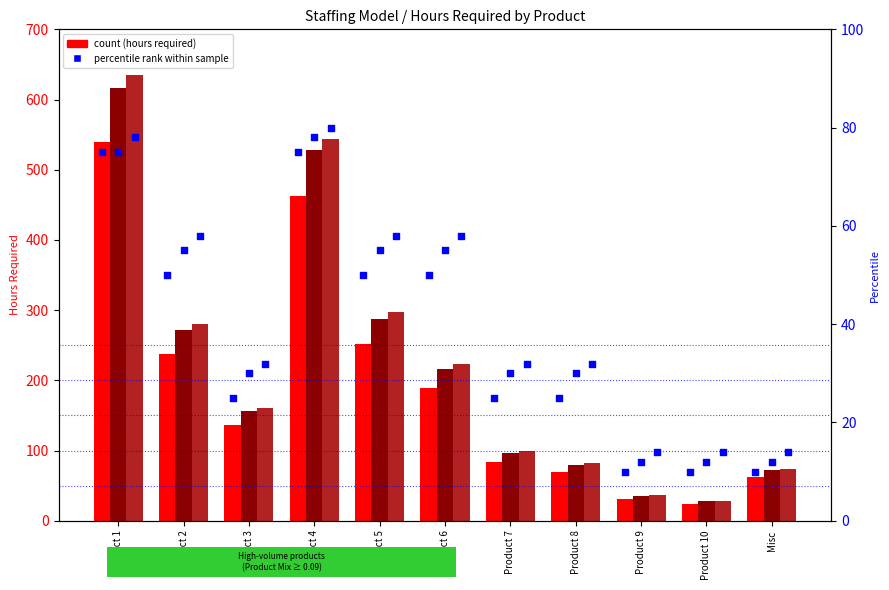

At which category is the sum across all series the highest?

Product 1